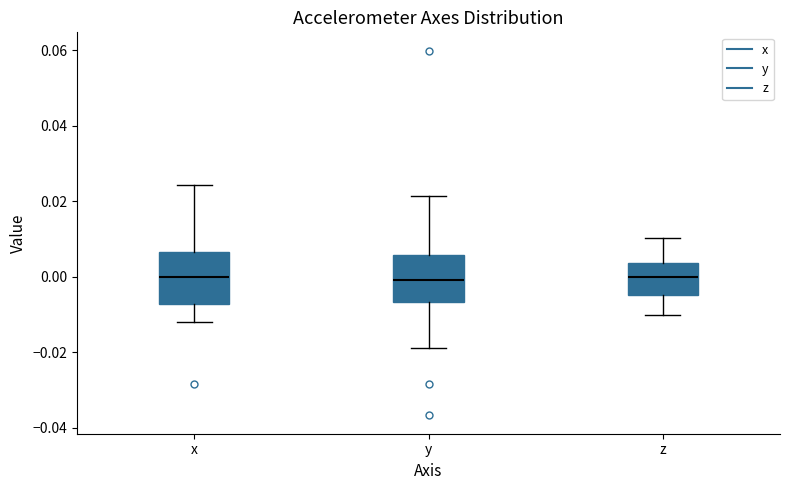

Reading left to right, read every box against the y-axis: the position of its median line, the range the box covers, and the ends of its whiskers. The values are not printed on the chart, so give them approximately, as read against the axis.

x: median 0.000, box -0.008 to 0.006, whiskers -0.012 to 0.024
y: median 0.000, box -0.006 to 0.006, whiskers -0.018 to 0.022
z: median 0.000, box -0.004 to 0.004, whiskers -0.010 to 0.010